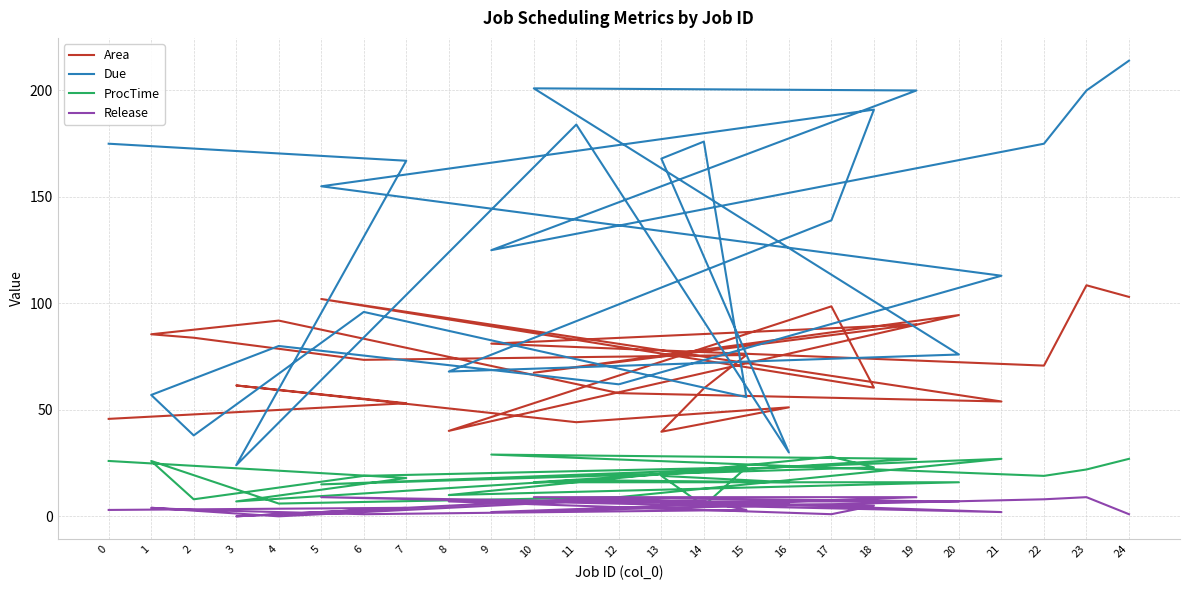

What is the total value across all series at 17?

266.6